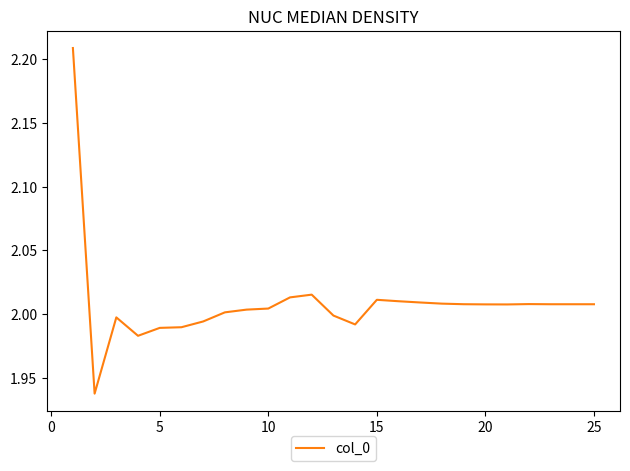

What is the difference between the maximum and minimum values?

0.3